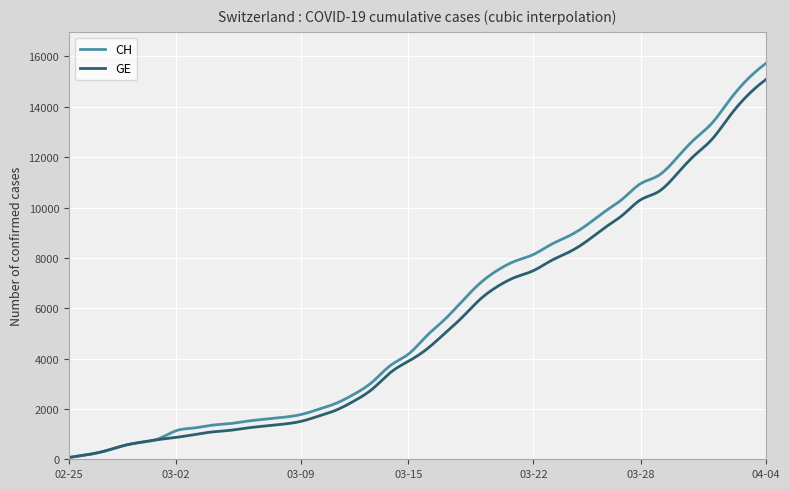

Which series has the widest spread of values?

CH